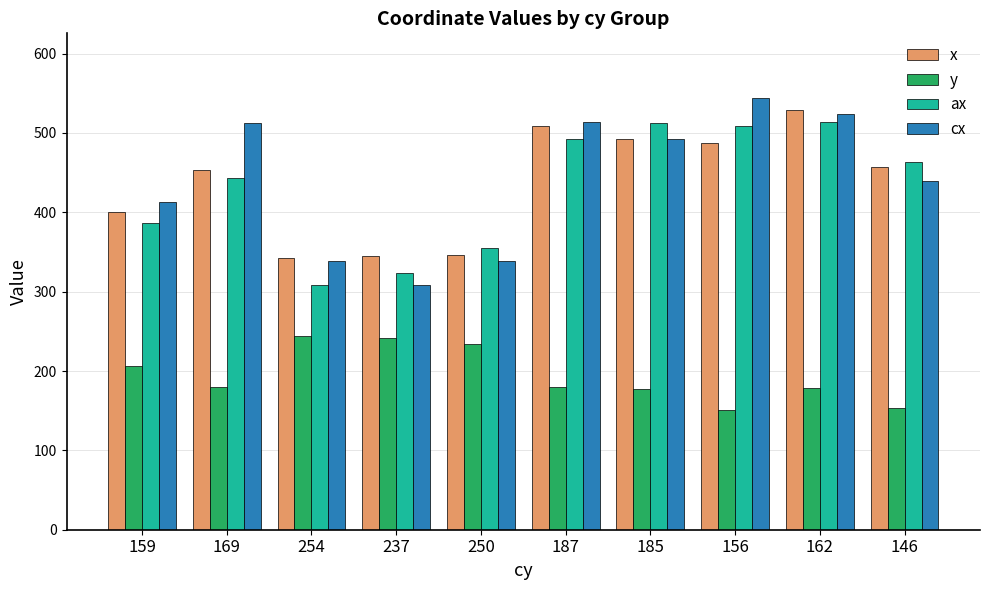

At 169, list the series in order from smallest to largest.

y, ax, x, cx